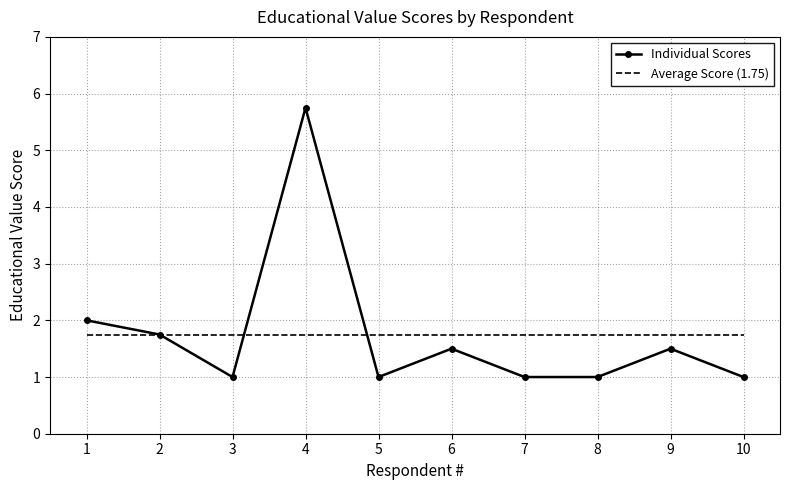

What is the minimum value for Individual Scores?

1.0